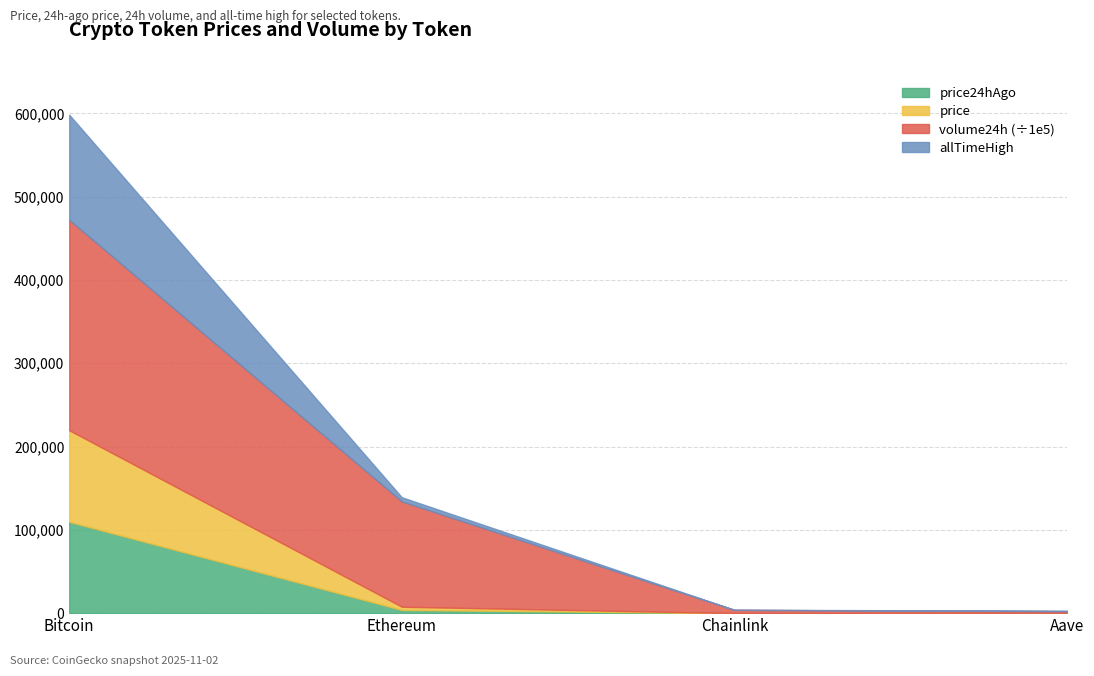

What is the label of the 4th point from the left?

Aave